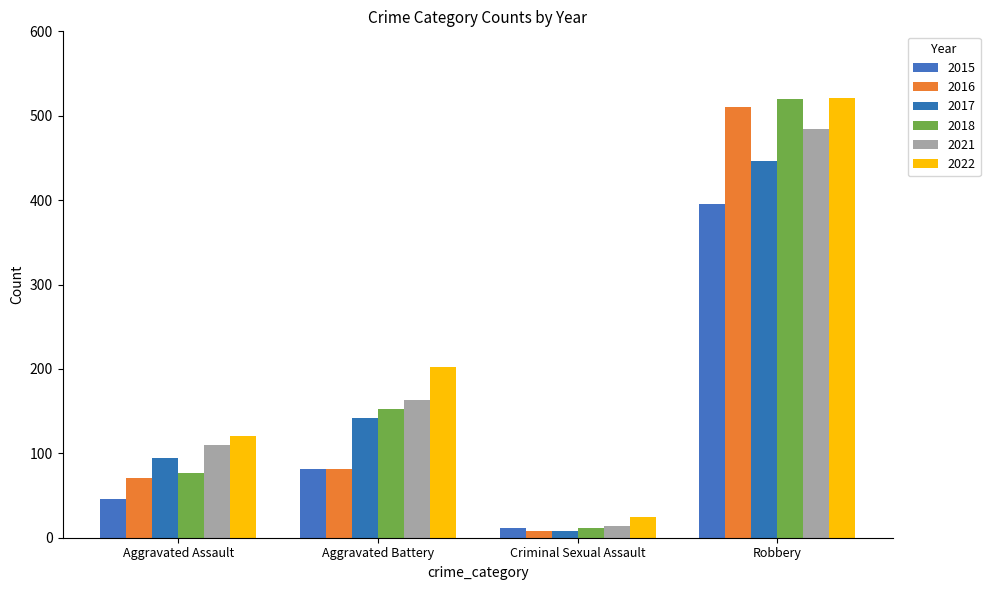

What is the value of the 2021 bar at the 1st from the left?

110